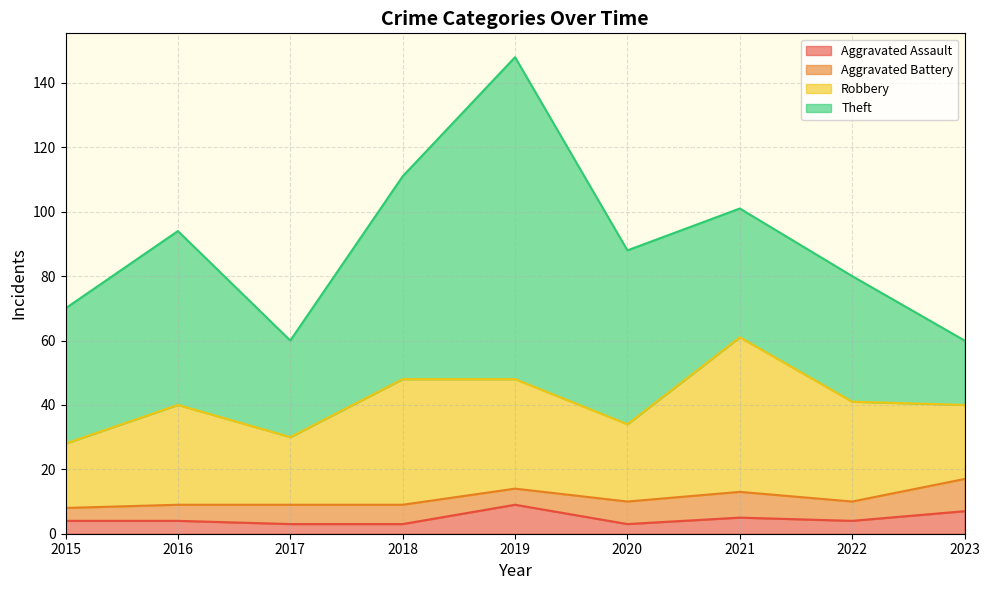

Where is Theft nearest to the value 60?

2018